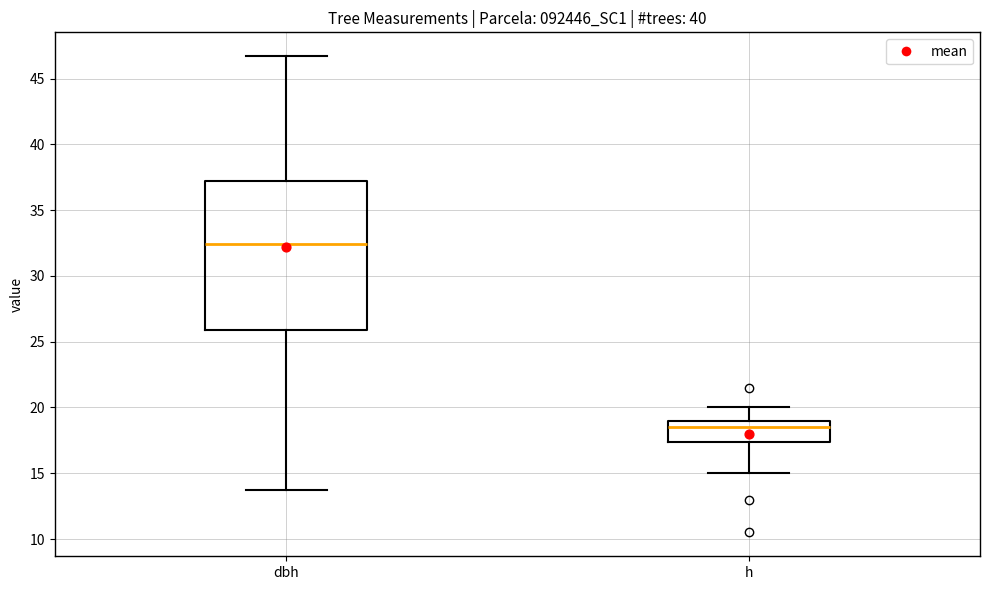

Reading left to right, transcribe this box plot: for each box, give where its median line is, the range the box spans, and where its two whiskers end, as read against the y-axis. The values are not printed on the chart, so give them approximately, as read against the axis.

dbh: median 32.5, box 26.0 to 37.0, whiskers 14.0 to 46.5
h: median 18.5, box 17.5 to 19.0, whiskers 15.0 to 20.0